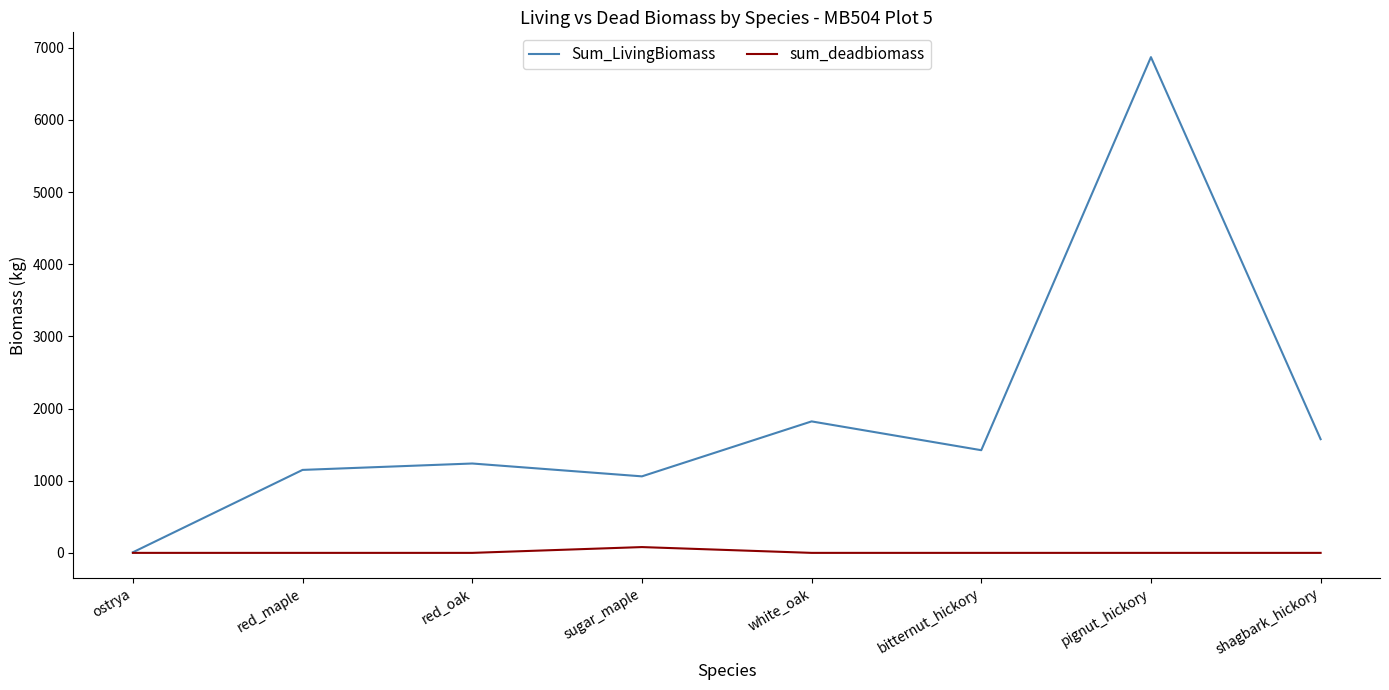

What are all the series names shown in the legend?

Sum_LivingBiomass, sum_deadbiomass